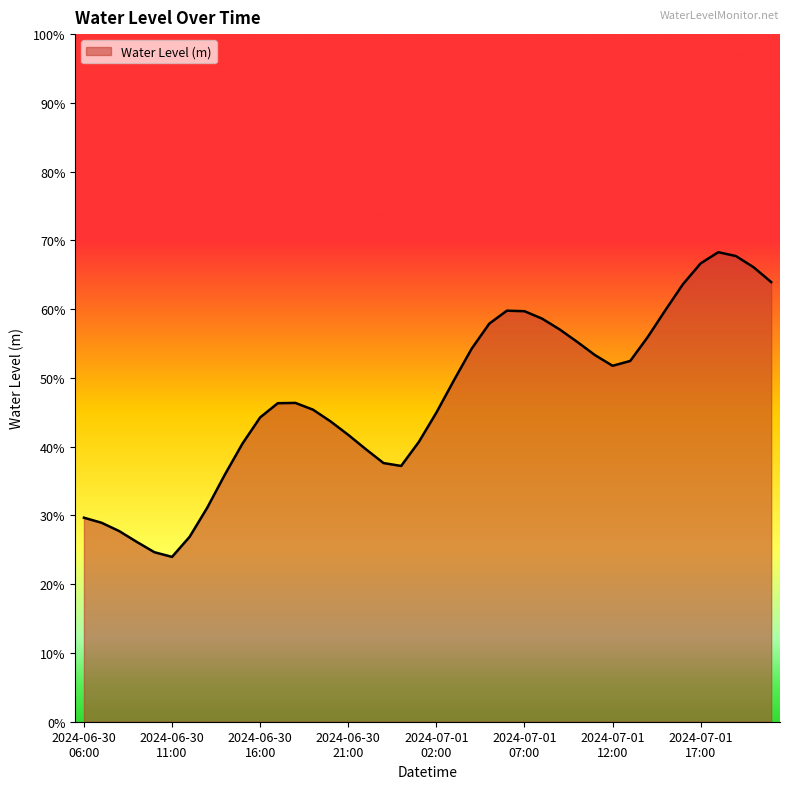

Where is the first local minimum?

2024-06-30 11:00